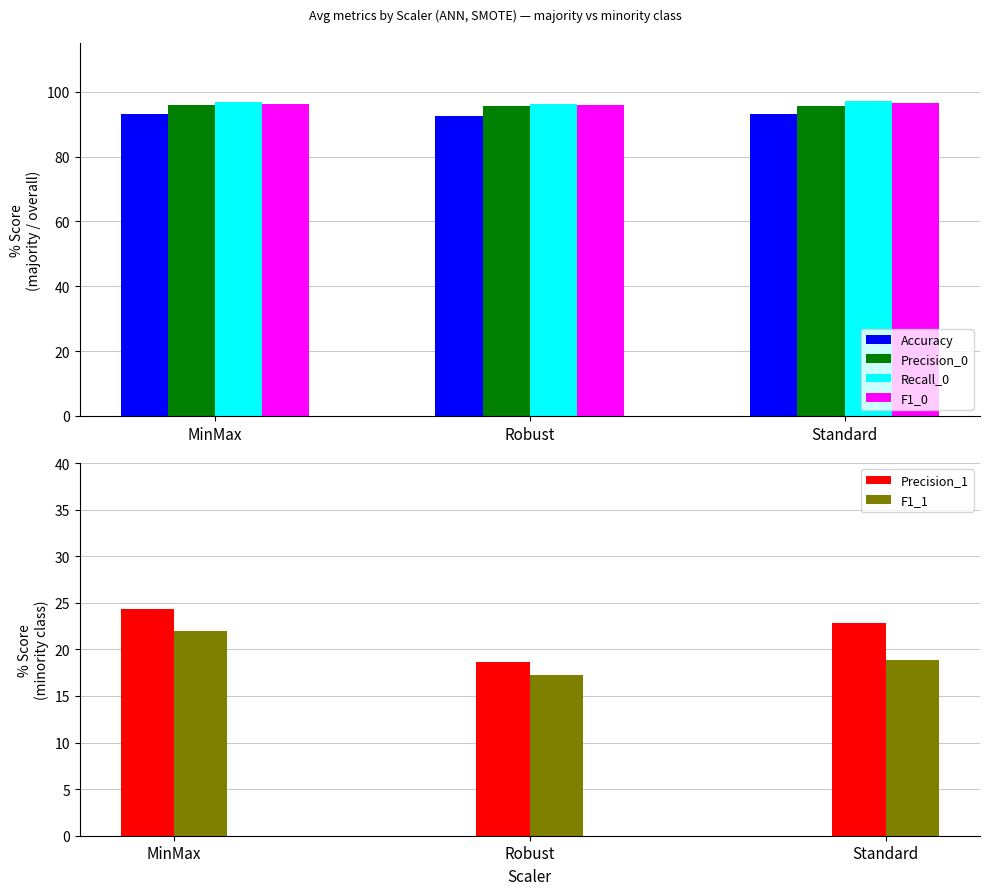

What is the approximate value of F1_0 at Robust?

96.0